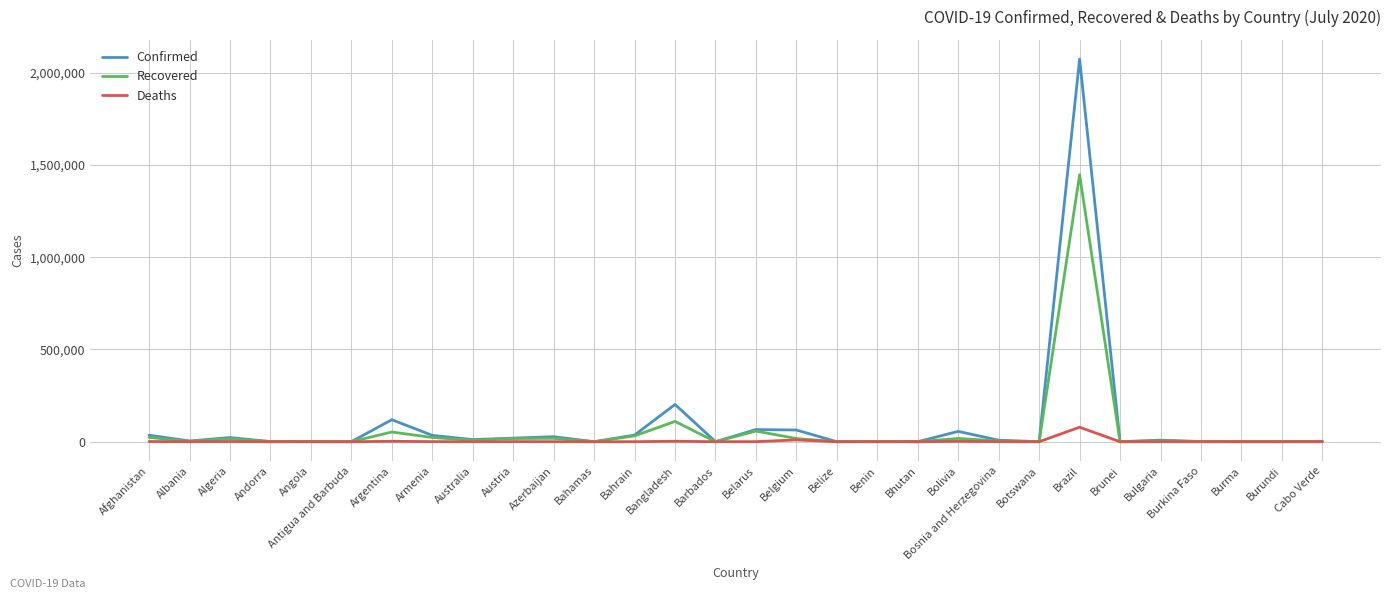

What is the difference between the maximum and second lowest values in the Confirmed series?

2074784